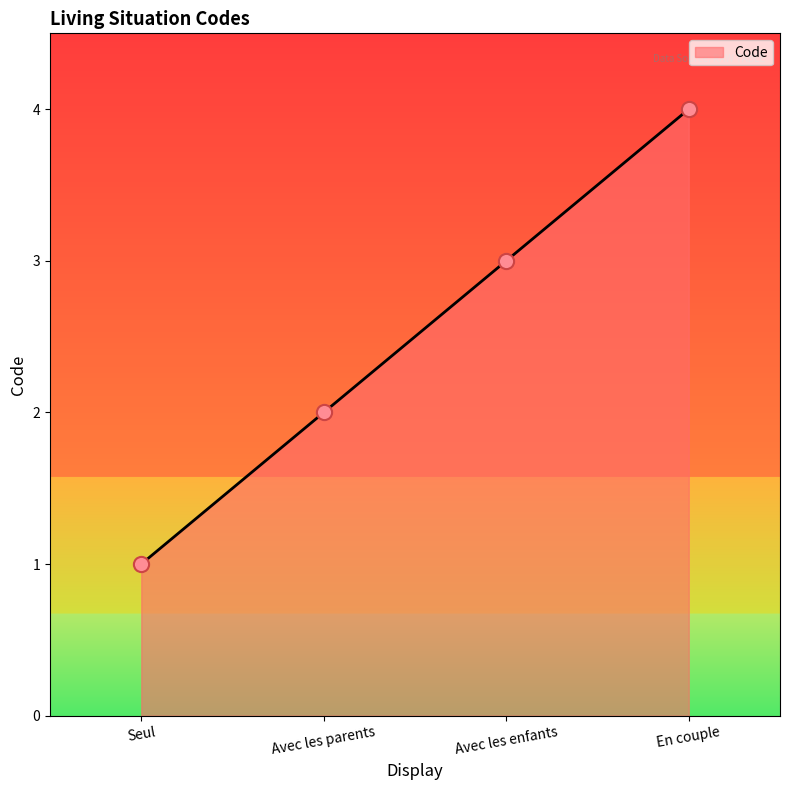

Which has a higher value, Avec les parents or En couple?

En couple